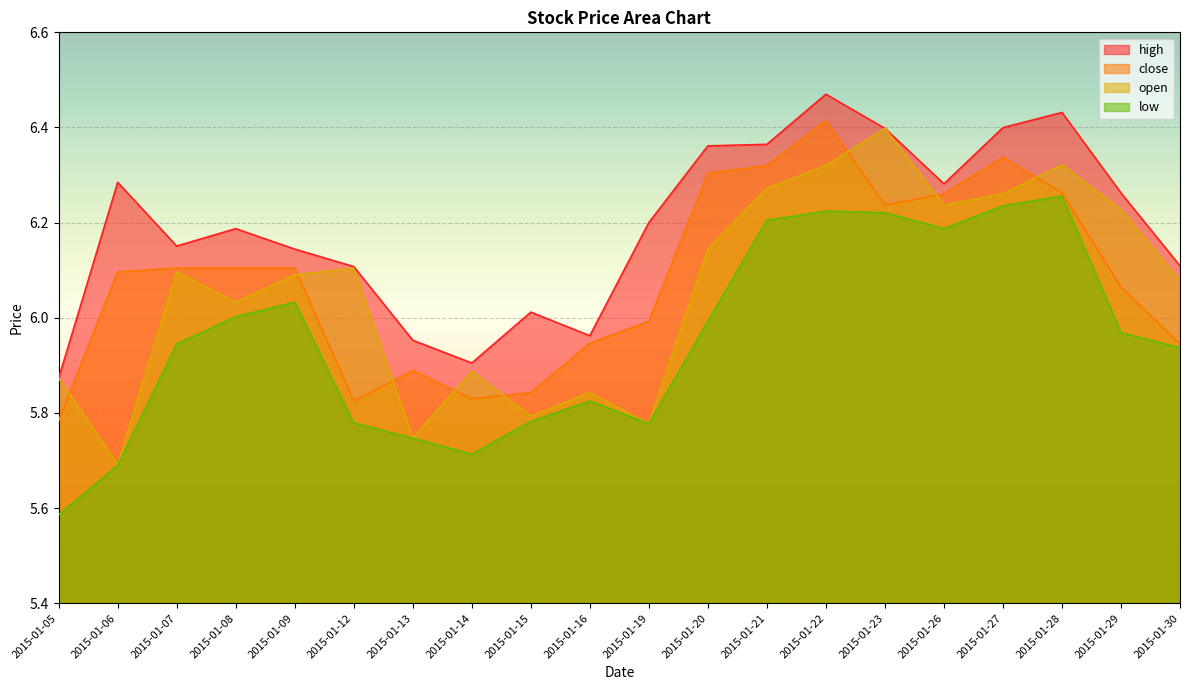

List the series in order of their peak value, lowest first.

low, open, close, high